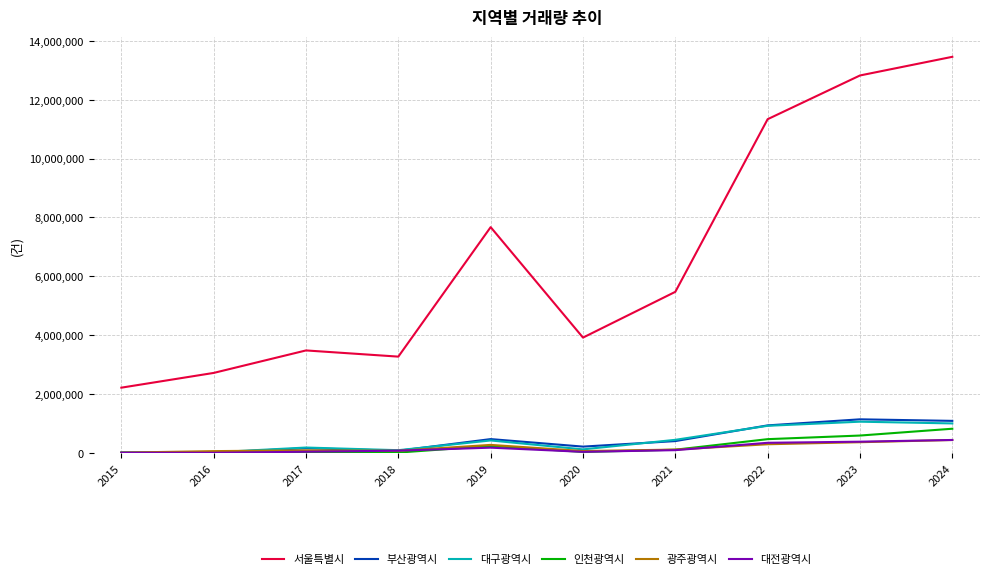

What is the greatest value displayed?

13454736